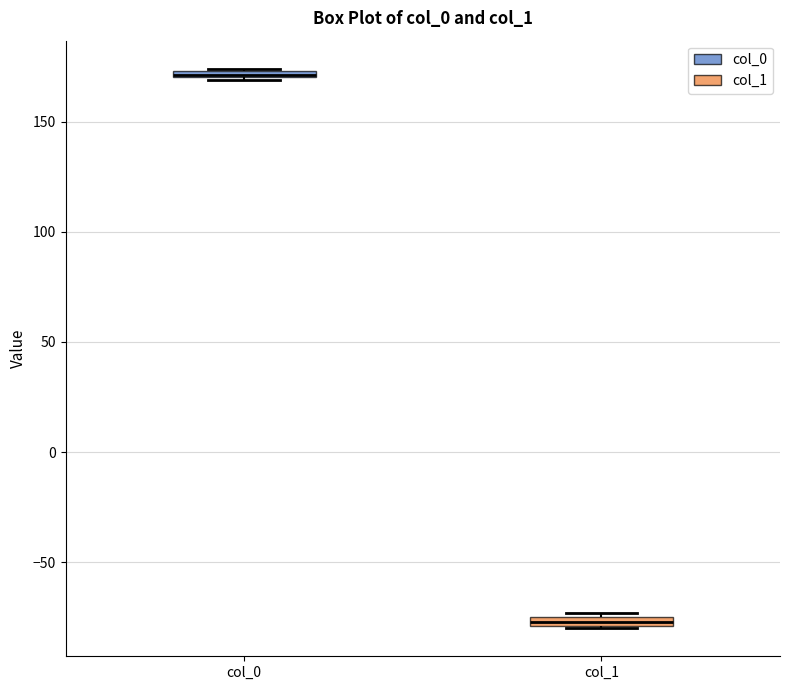

Where is the lower edge of the box for col_0 on the y-axis? The values are not printed on the chart, so give them approximately, as read against the axis.

170